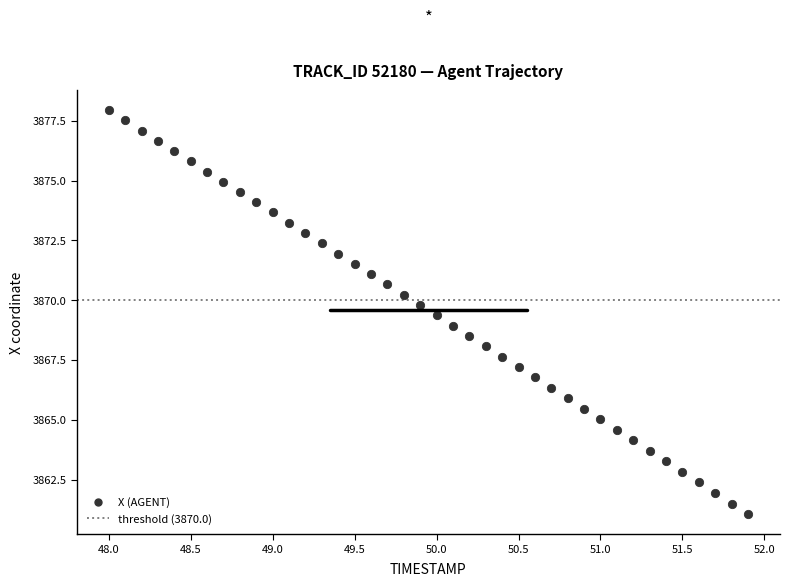

What is the range of X values (max minus min)?

3.9